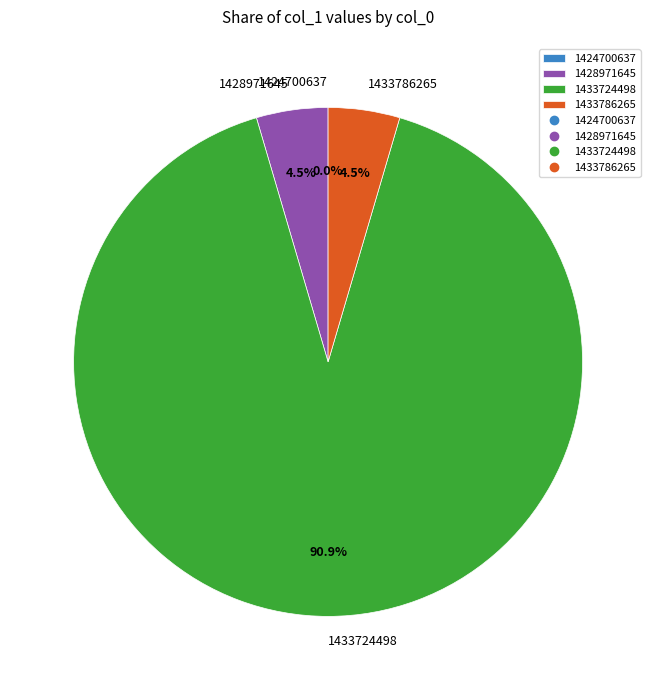

Which has a higher value, 1433724498 or 1424700637?

1433724498